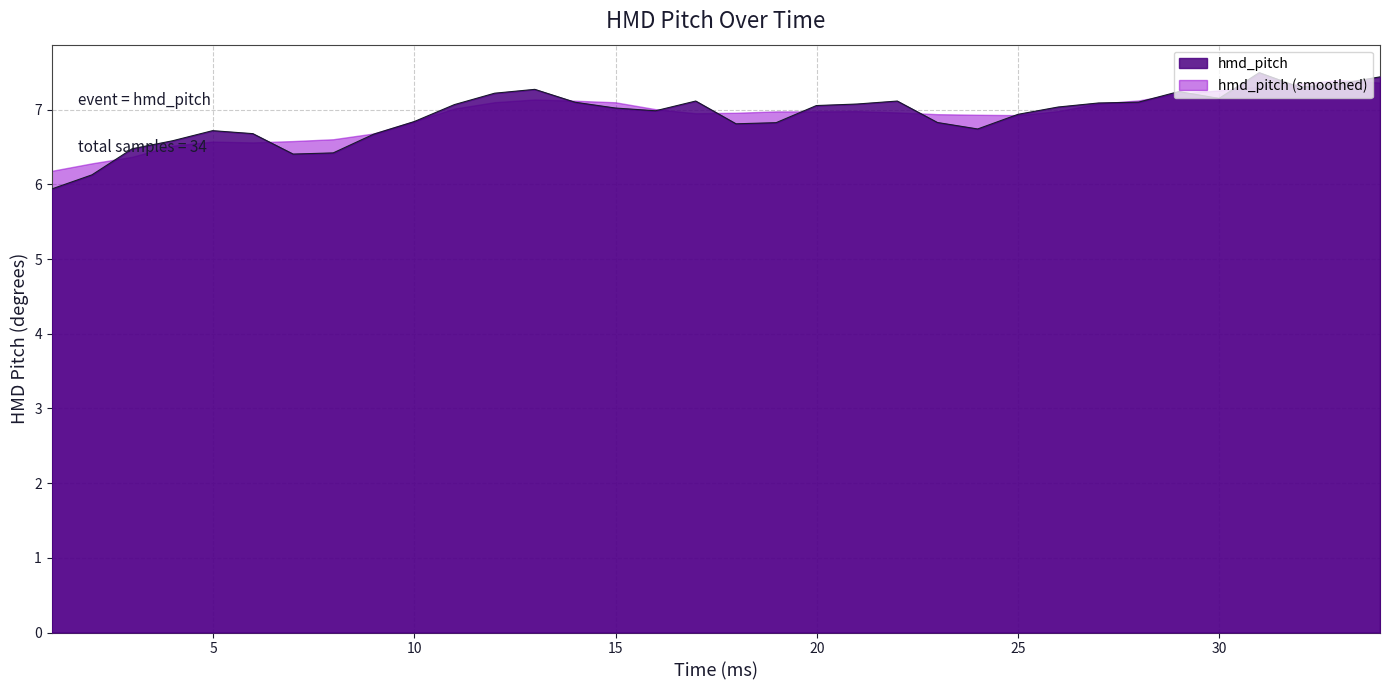

The chart shows a value of 7.3 at 12. True or false?

True